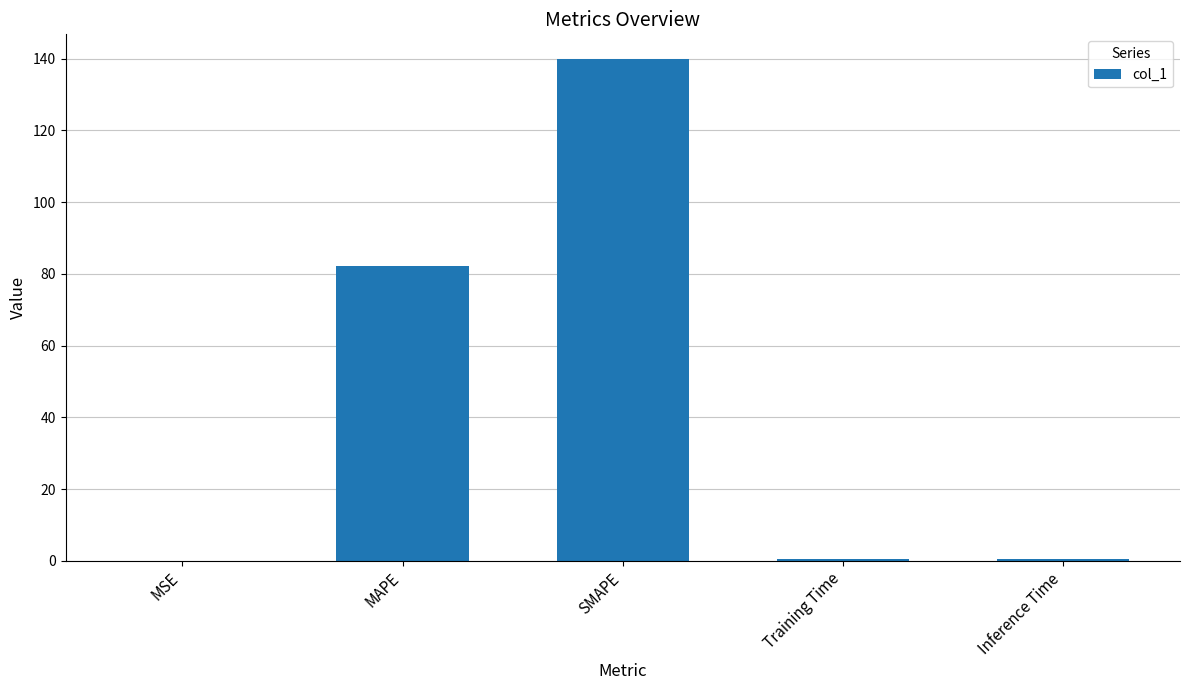

What is the sum of all values?

222.8